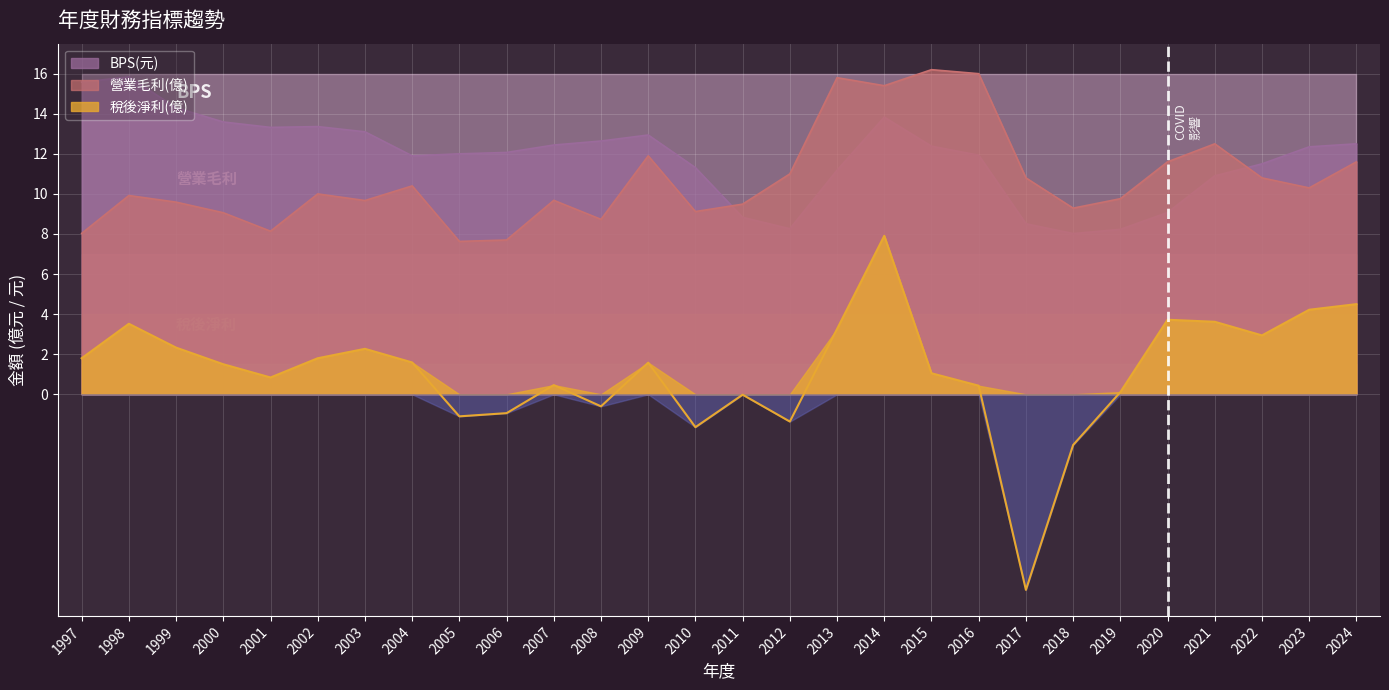

What is the sum of all 稅後淨利(億) values?

31.5